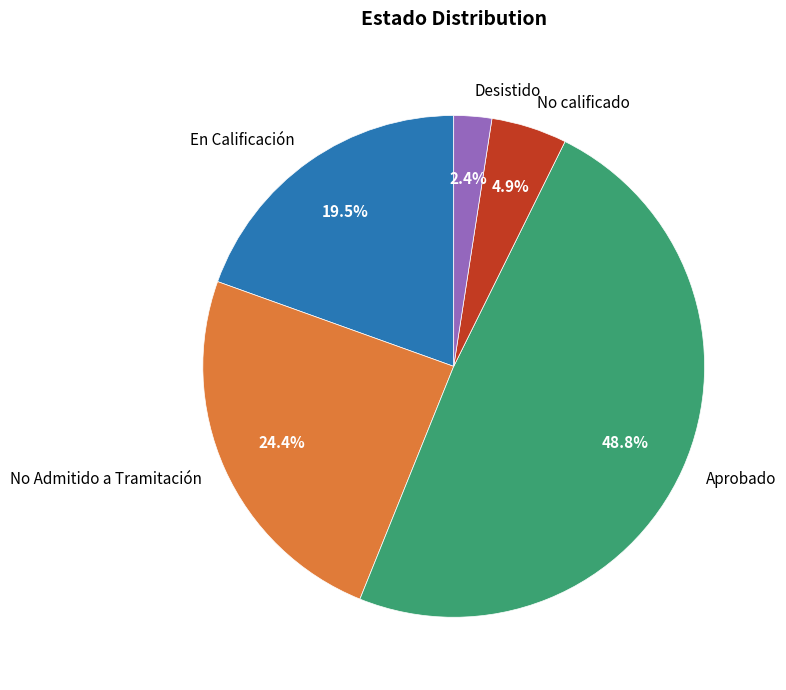

Does Aprobado account for over 50% of the chart?

No